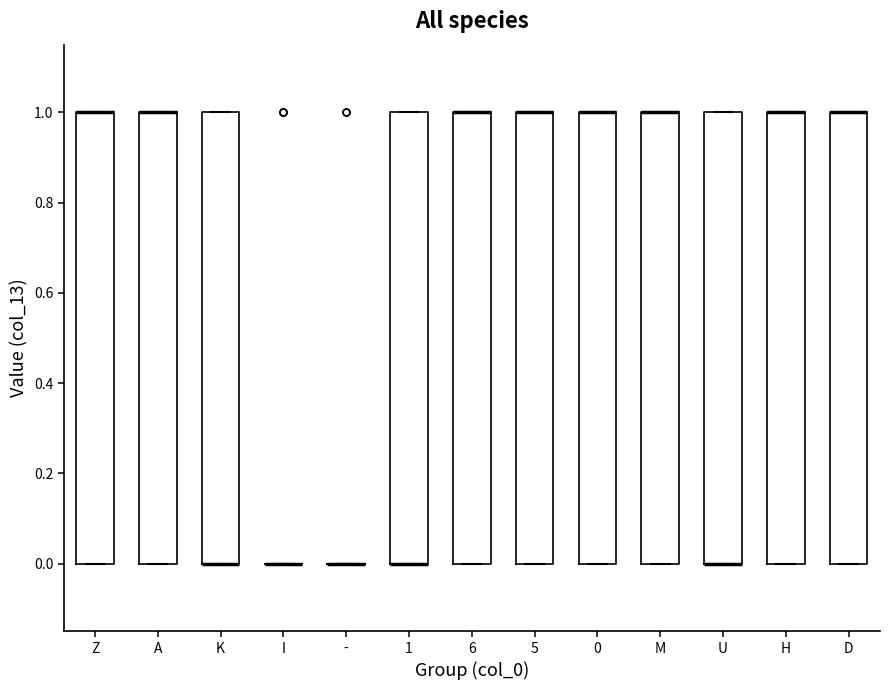

Where is the lower edge of the box for 5 on the y-axis? The values are not printed on the chart, so give them approximately, as read against the axis.

0